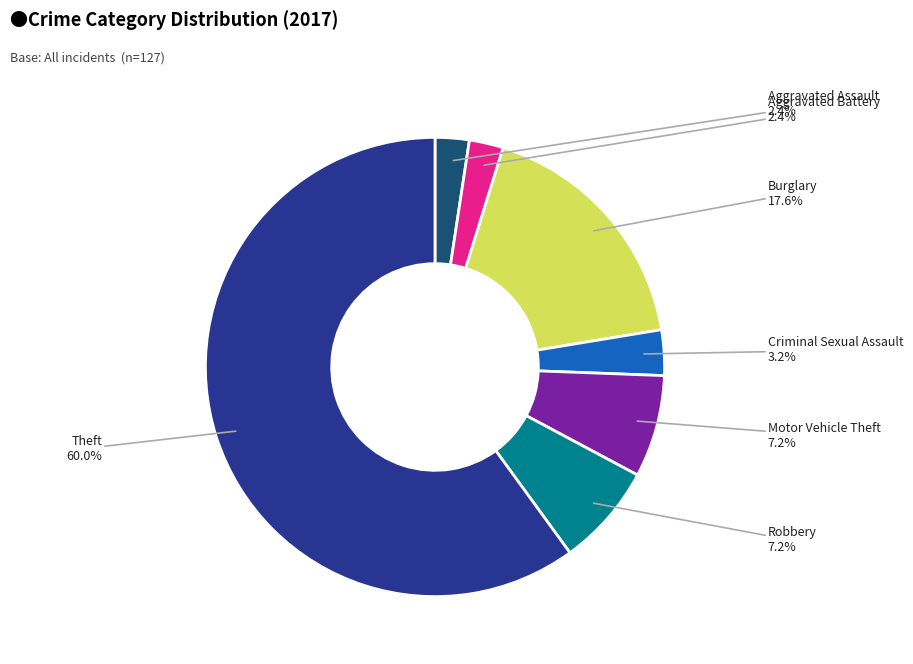

Is there a majority slice in this chart?

Yes